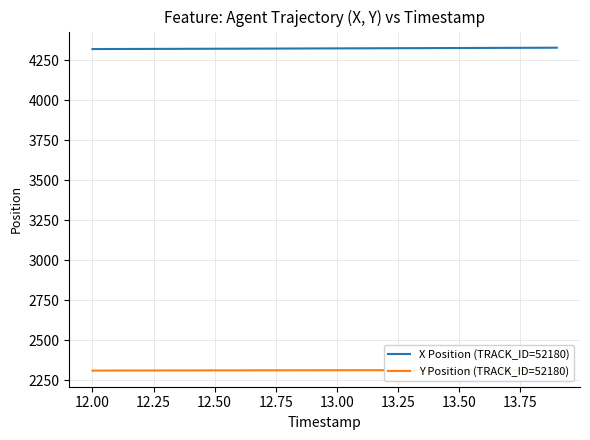

How many distinct data groups are displayed?

2